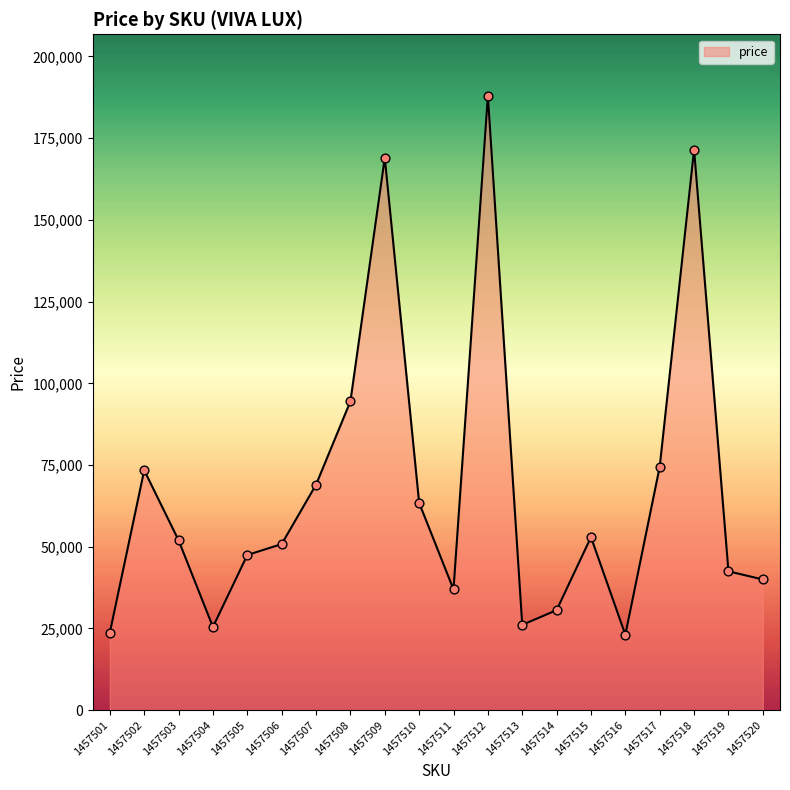

Which has a higher value, 1457506 or 1457512?

1457512